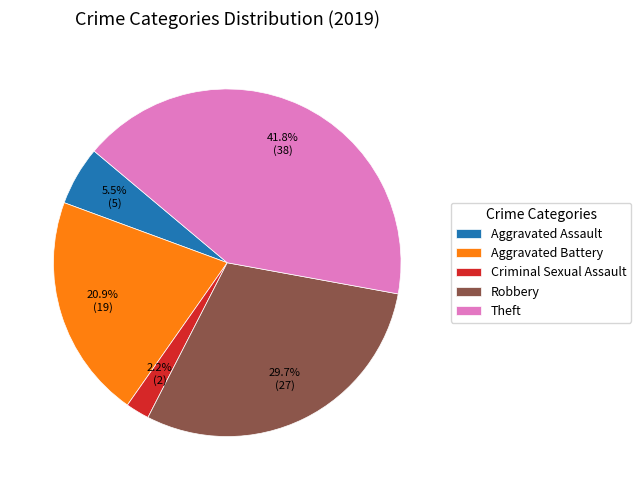

Which has a higher value, Robbery or Aggravated Assault?

Robbery